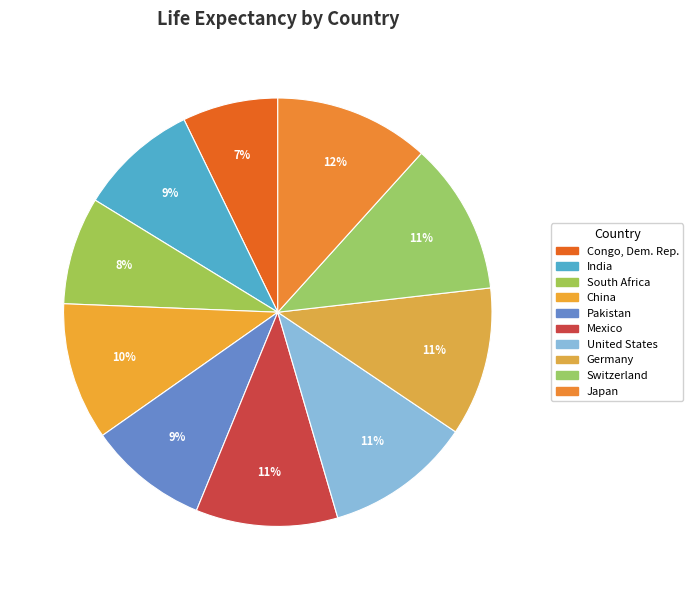

Which slice is the smallest?

Congo, Dem. Rep.